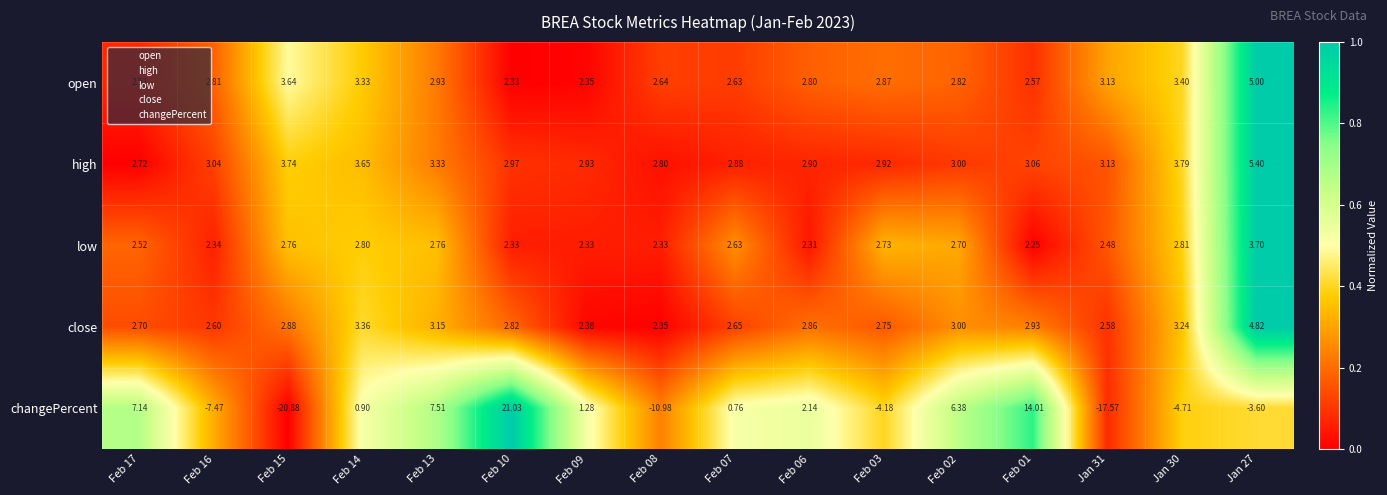

List the series in order of their peak value, lowest first.

low, close, open, high, changePercent